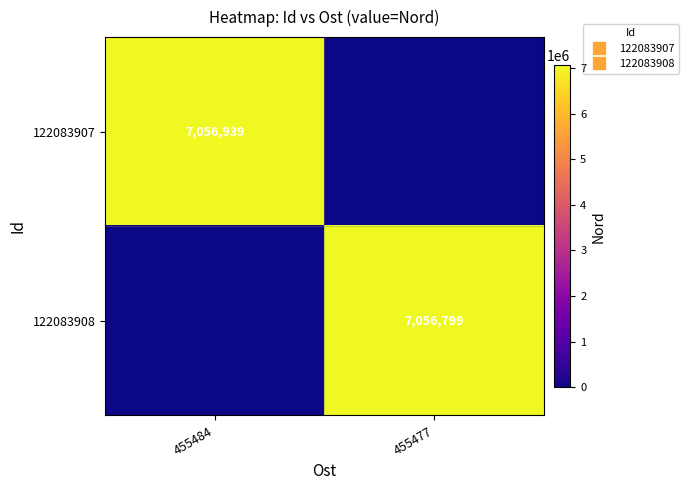

At which label is 122083908 closest to 3528399?

455484